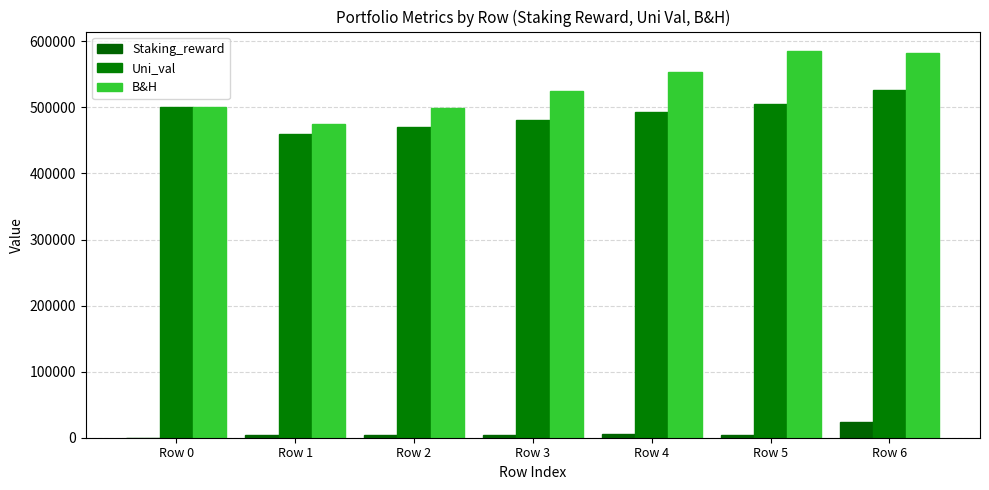

Read the Staking_reward value at Row 6.

23398.7